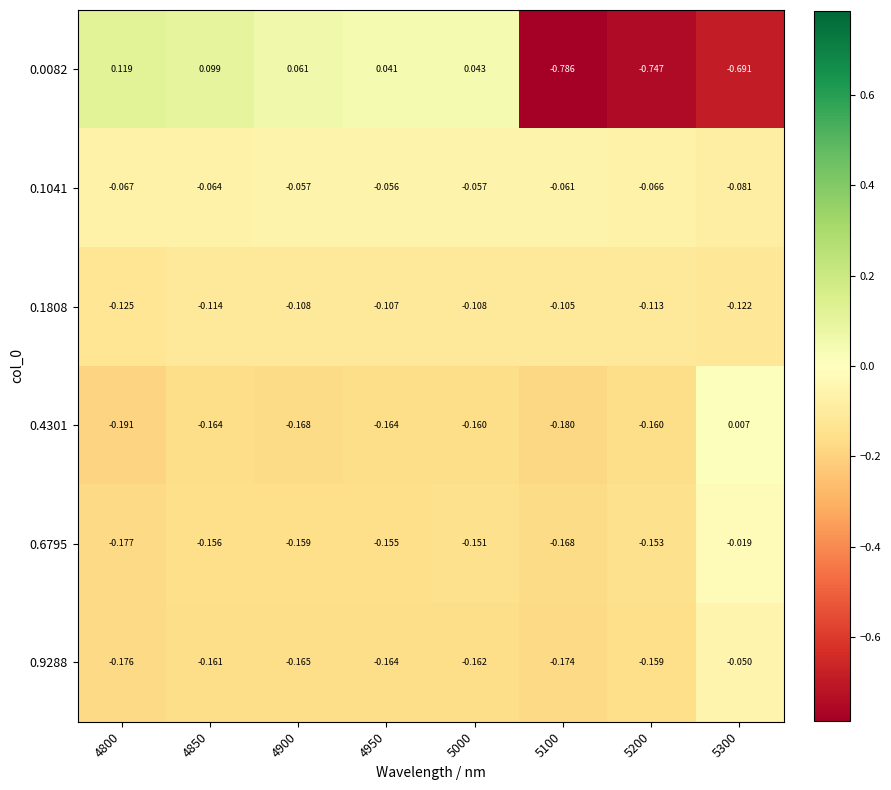

List the series in order of their peak value, lowest first.

0.1808, 0.1041, 0.9288, 0.6795, 0.4301, 0.0082